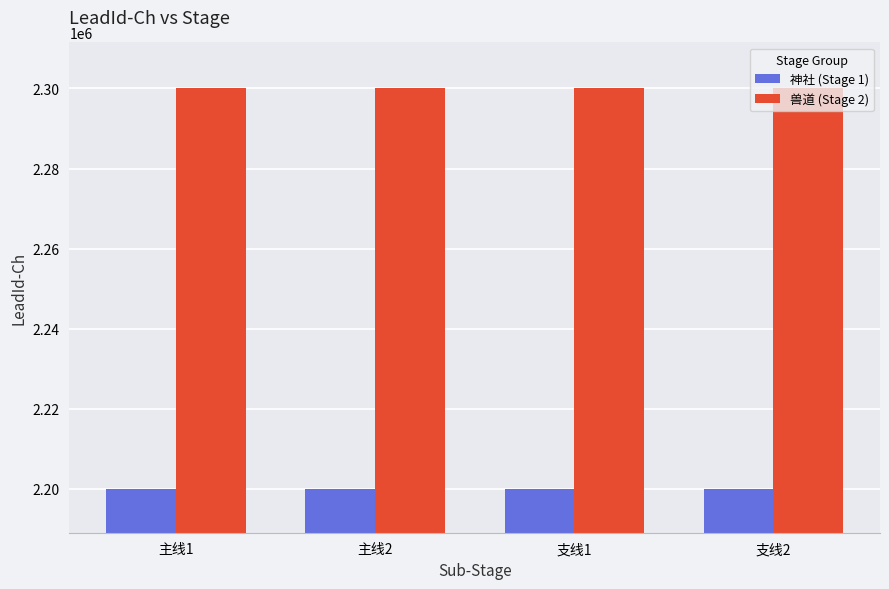

Are the bars grouped side by side (vs. stacked)?

Yes